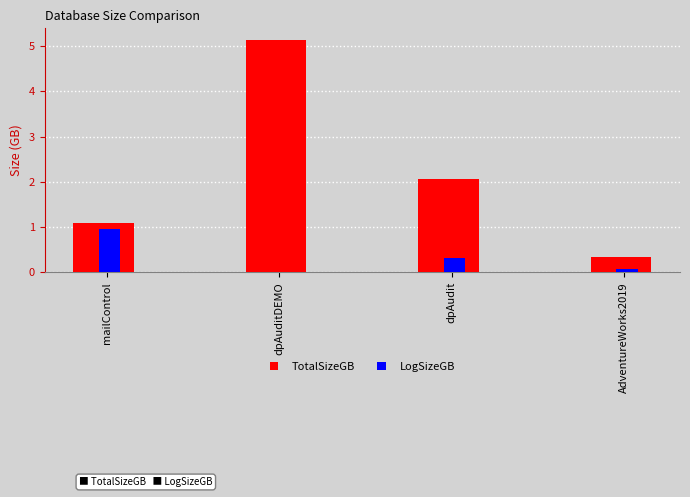

How many groups of bars are there?

4